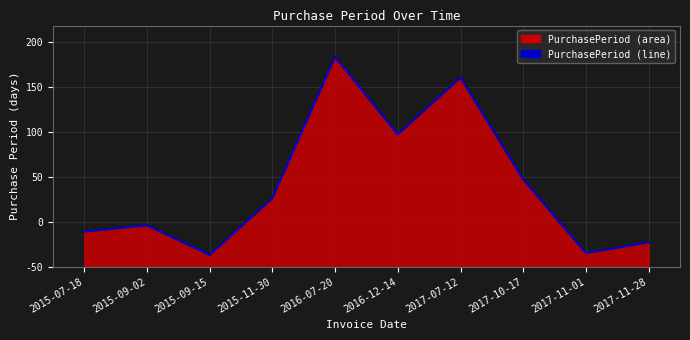

Which has a higher value, 2017-11-01 or 2016-12-14?

2016-12-14